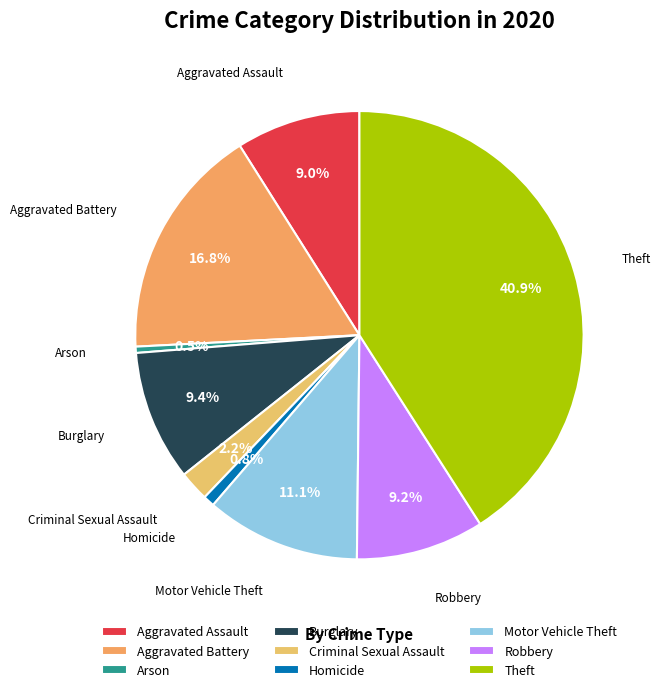

Which slice is the largest?

Theft